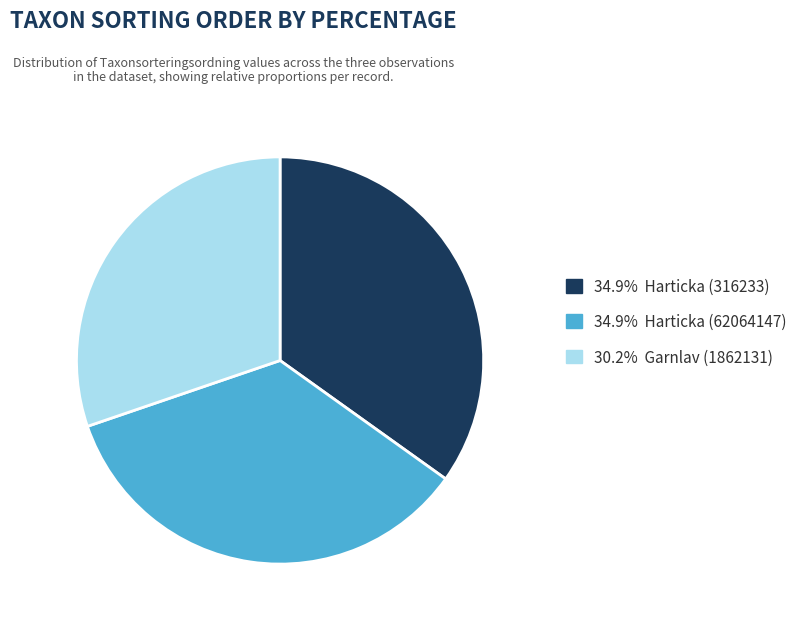

Is the sum of 34.9% Harticka (316233) and 34.9% Harticka (62064147) greater than half?

Yes